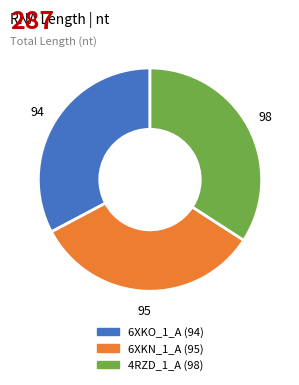

Is 6XKN_1_A the majority of the pie?

No